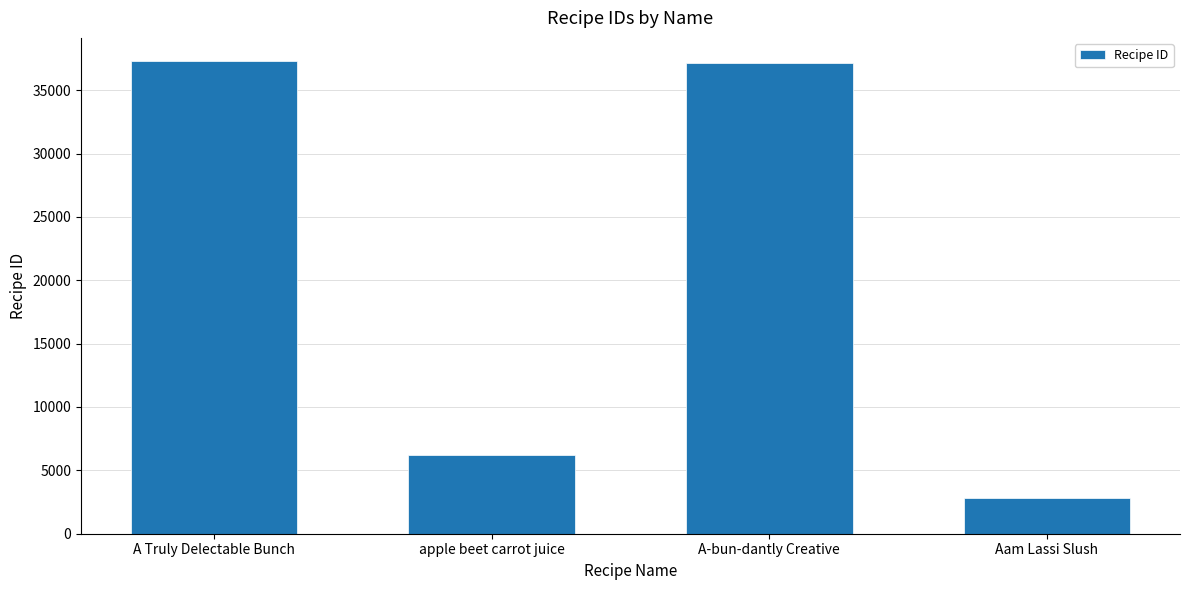

What is the value of the 1st bar from the left?

37261